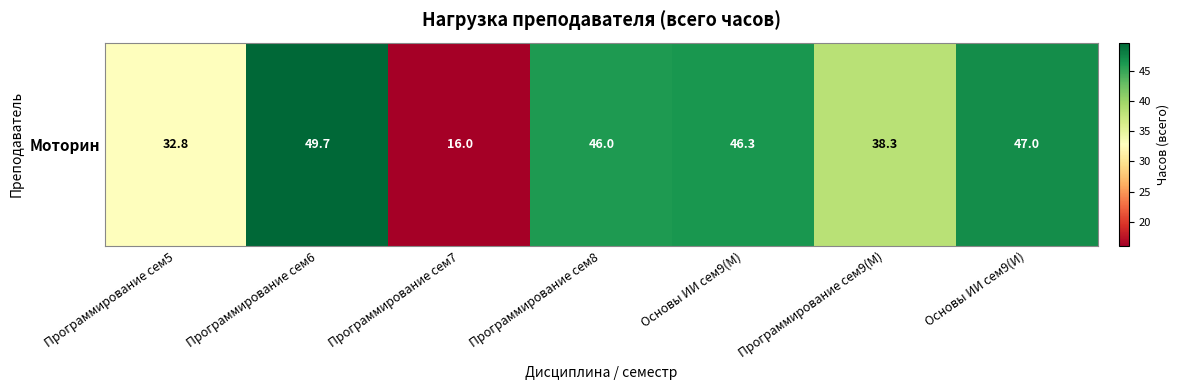

Rank the categories by value from highest to lowest.

Программирование сем6, Основы ИИ сем9(И), Основы ИИ сем9(М), Программирование сем8, Программирование сем9(М), Программирование сем5, Программирование сем7